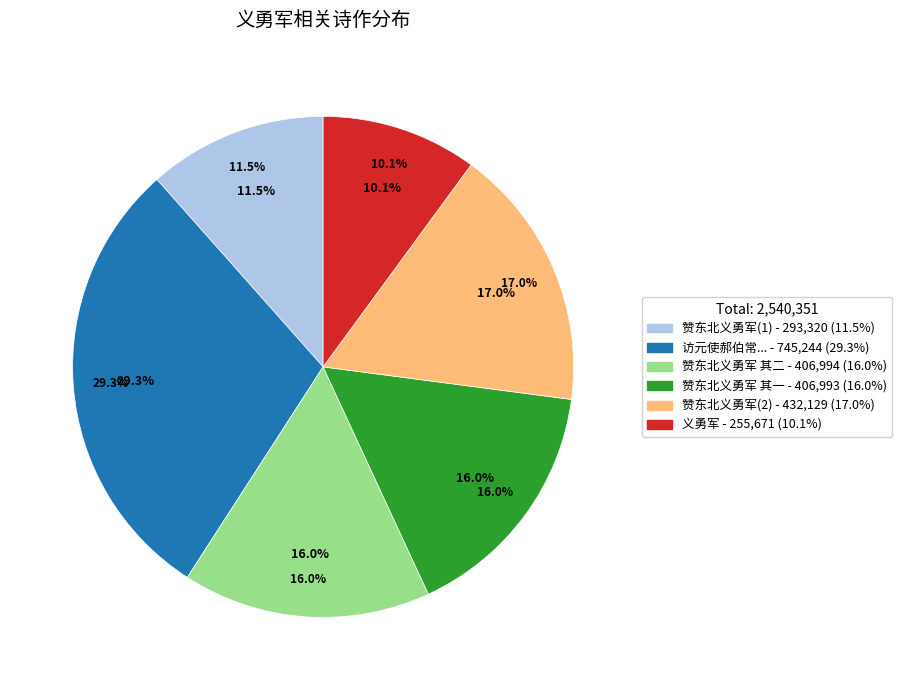

Do 赞东北义勇军 其二 and 义勇军 together represent more than half of the pie?

No